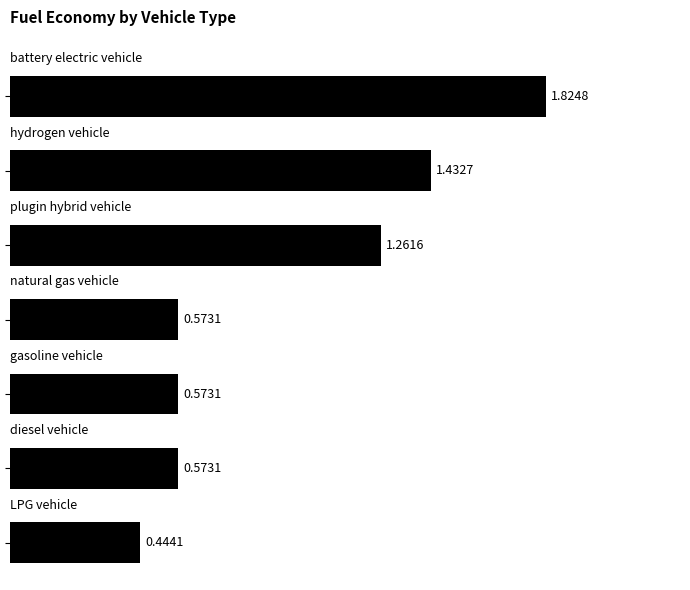

Are the bars horizontal?

Yes